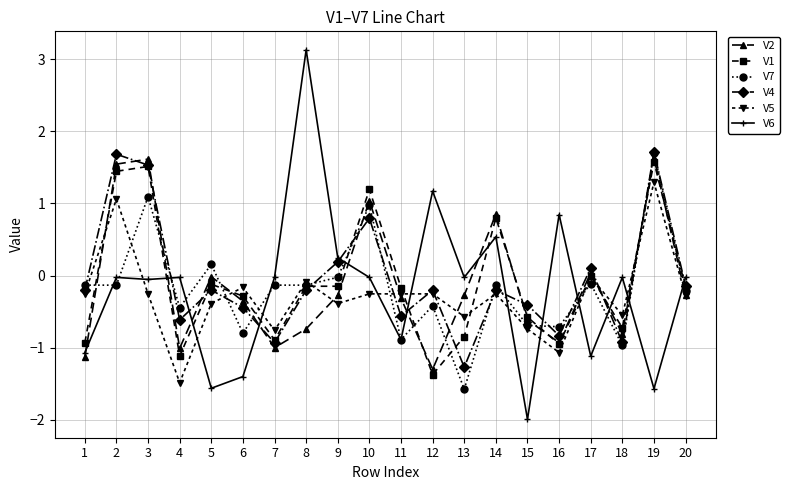

What value does the V6 series have at 16?

0.8